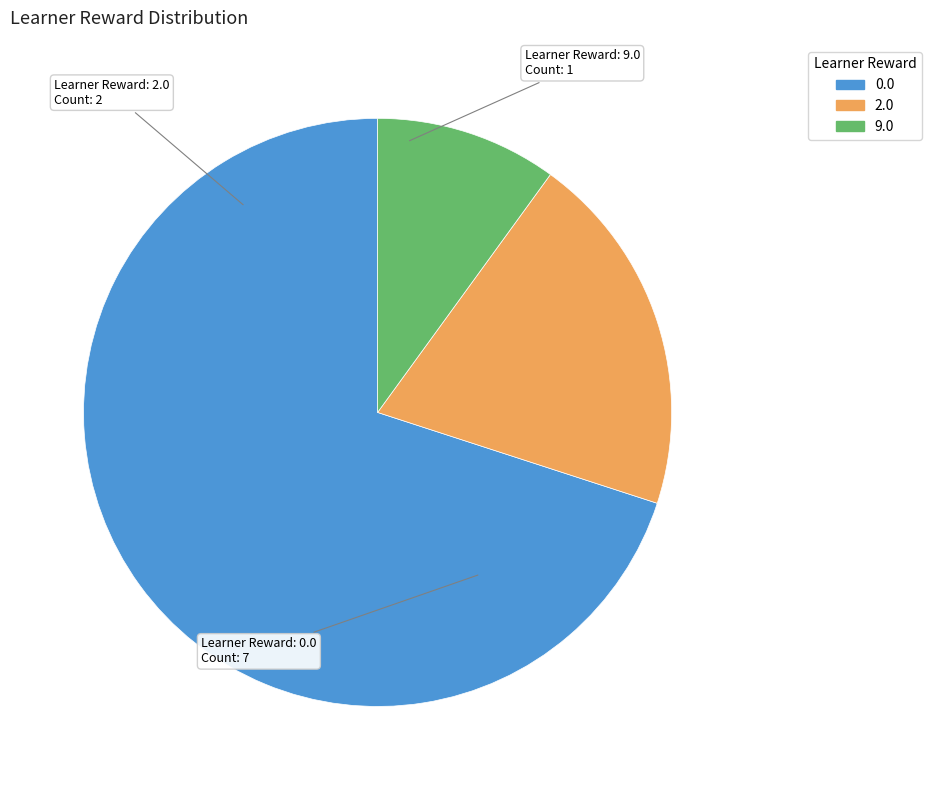

Does any single category account for the majority?

Yes